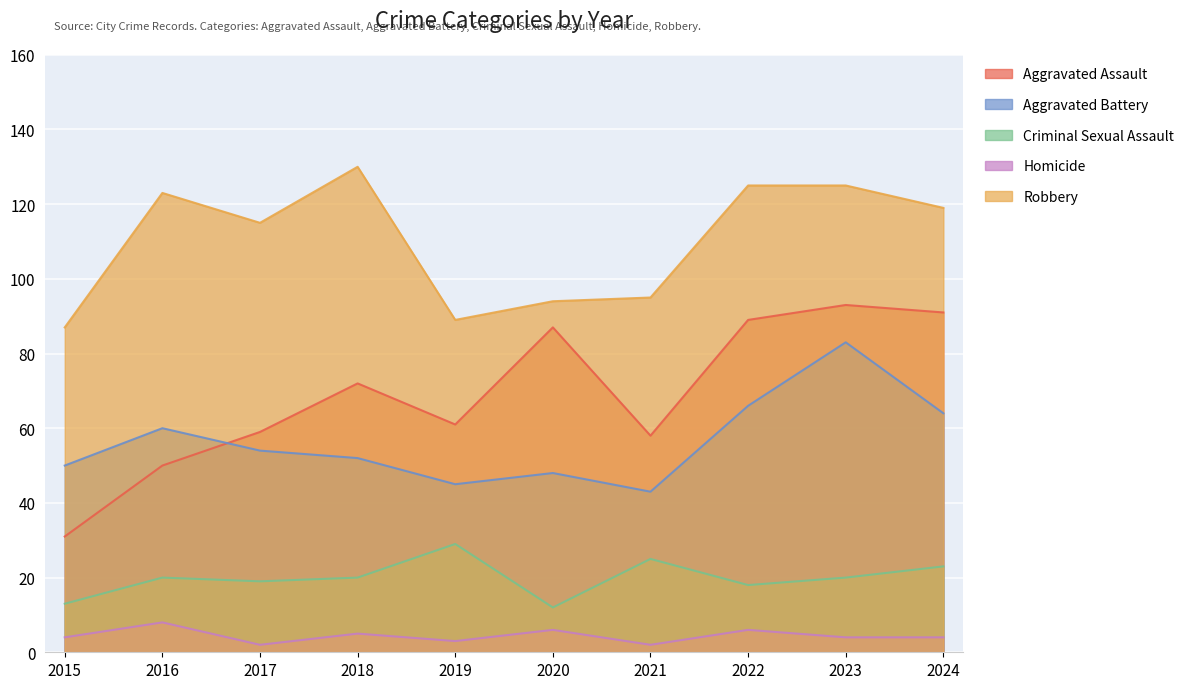

Where does the Aggravated Assault series first go above 72?

2020